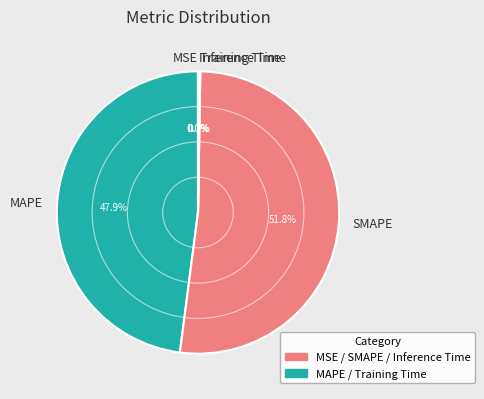

Is SMAPE the majority of the pie?

Yes